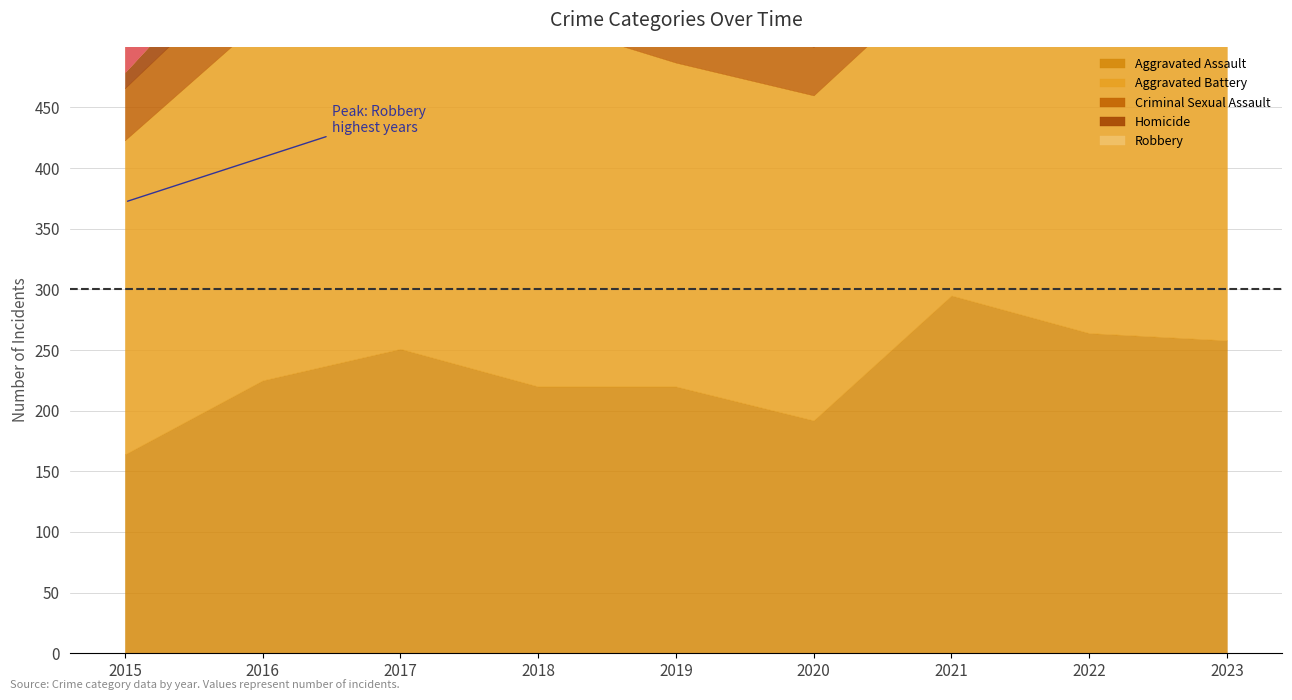

Reading right to left, what are all the values shown in this chart?

Aggravated Assault: 2023=258	2022=264	2021=295	2020=192	2019=220	2018=220	2017=251	2016=225	2015=164
Aggravated Battery: 2023=253	2022=249	2021=270	2020=268	2019=267	2018=302	2017=303	2016=298	2015=259
Criminal Sexual Assault: 2023=34	2022=47	2021=33	2020=40	2019=55	2018=51	2017=41	2016=51	2015=43
Homicide: 2023=22	2022=35	2021=38	2020=34	2019=21	2018=23	2017=27	2016=28	2015=13
Robbery: 2023=257	2022=227	2021=175	2020=174	2019=263	2018=302	2017=356	2016=381	2015=372